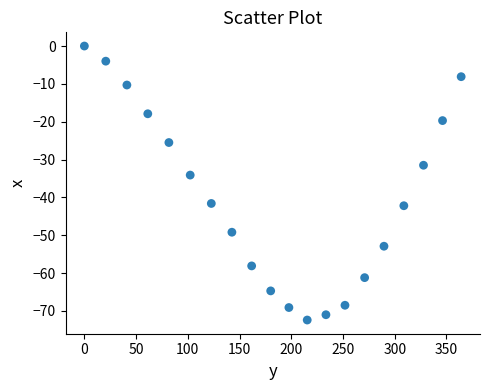

What Y value in the scatter plot is closest to -36?

-34.1